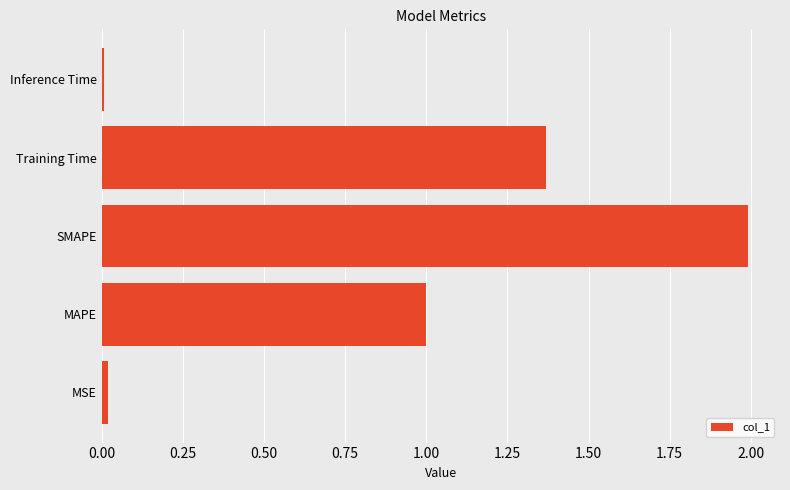

What is the average value?

0.9